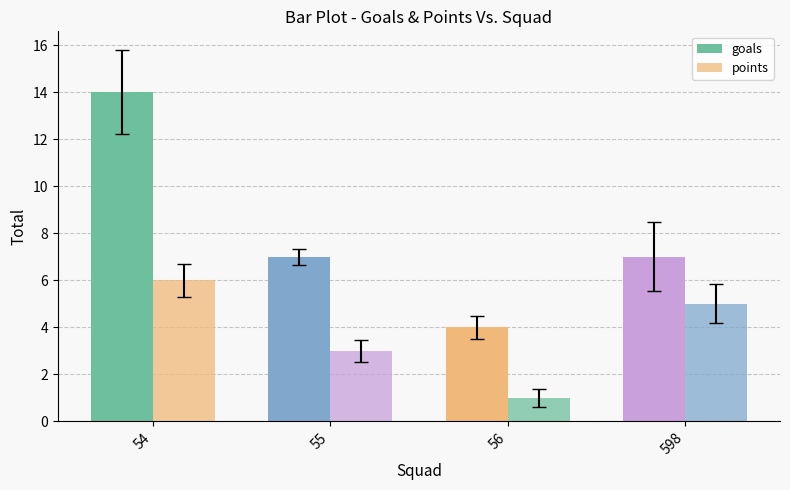

How many bars are there in each group?

2